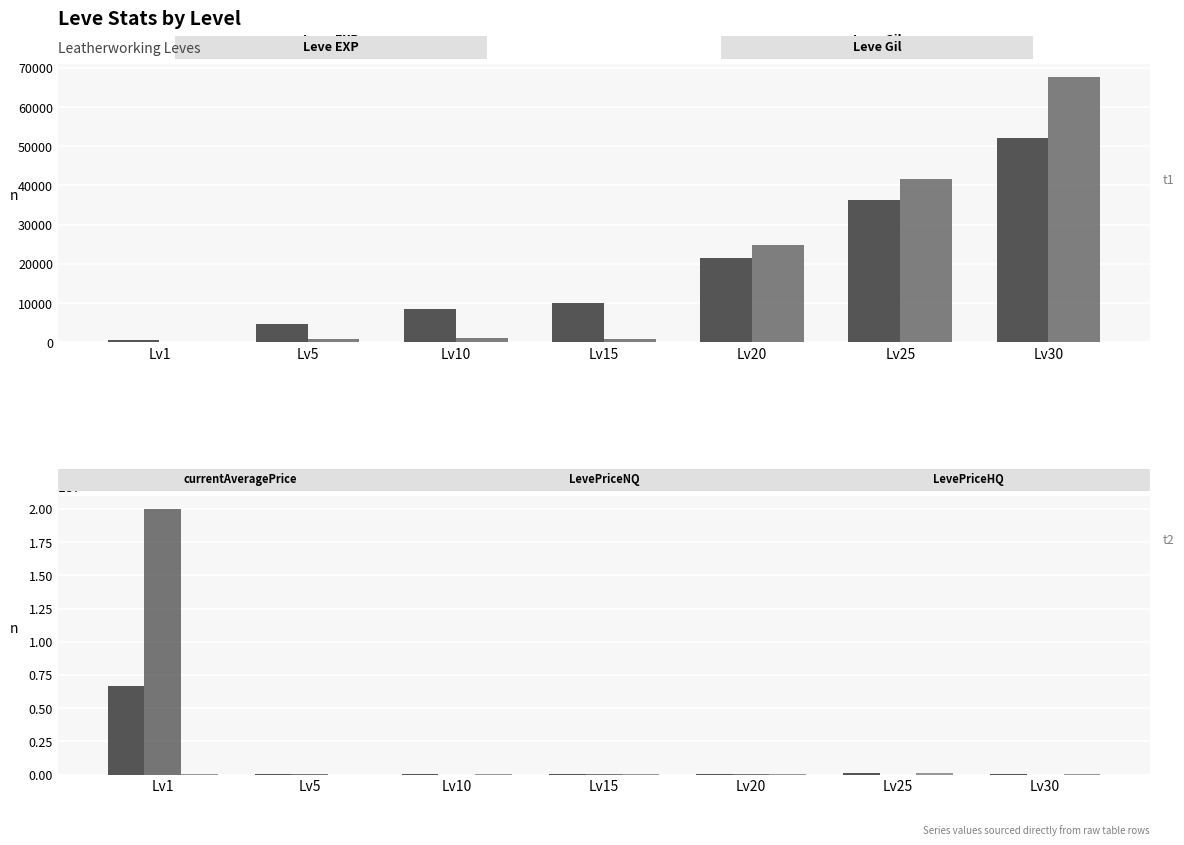

Which has a higher value, Lv30 or Lv5?

Lv30